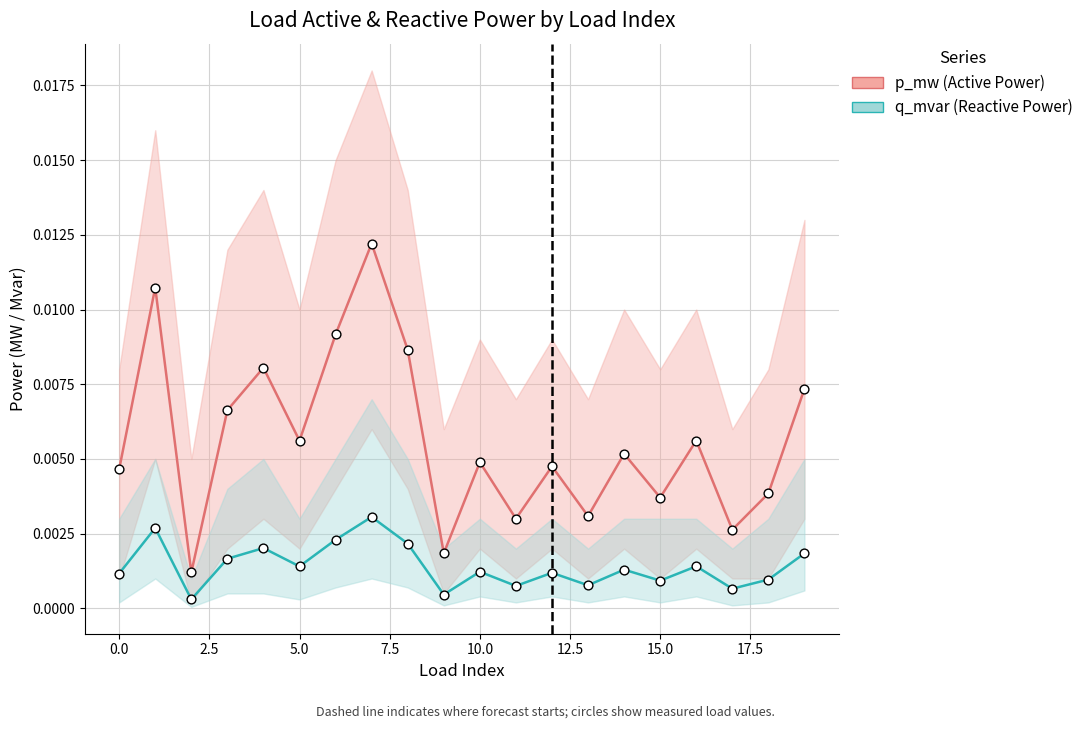

Which series reaches the maximum Y coordinate?

p_mw